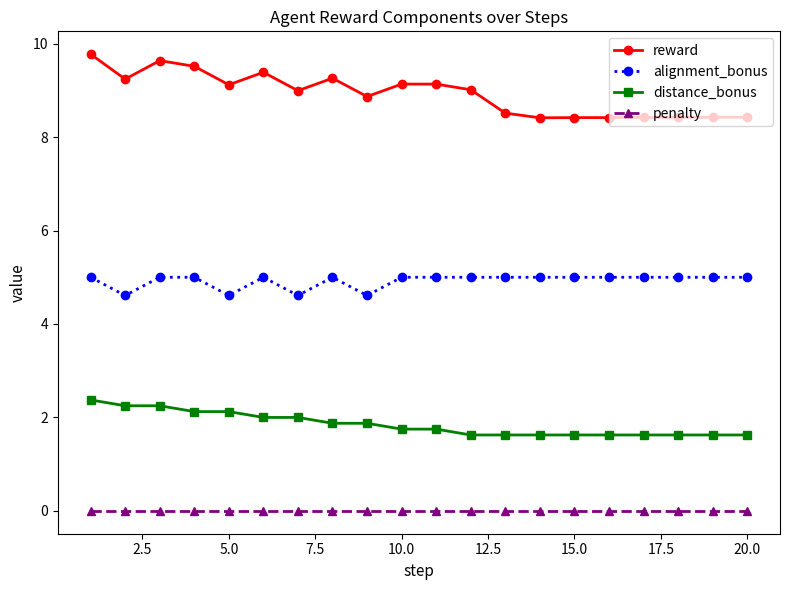

True or false: penalty and distance_bonus intersect in this chart.

False